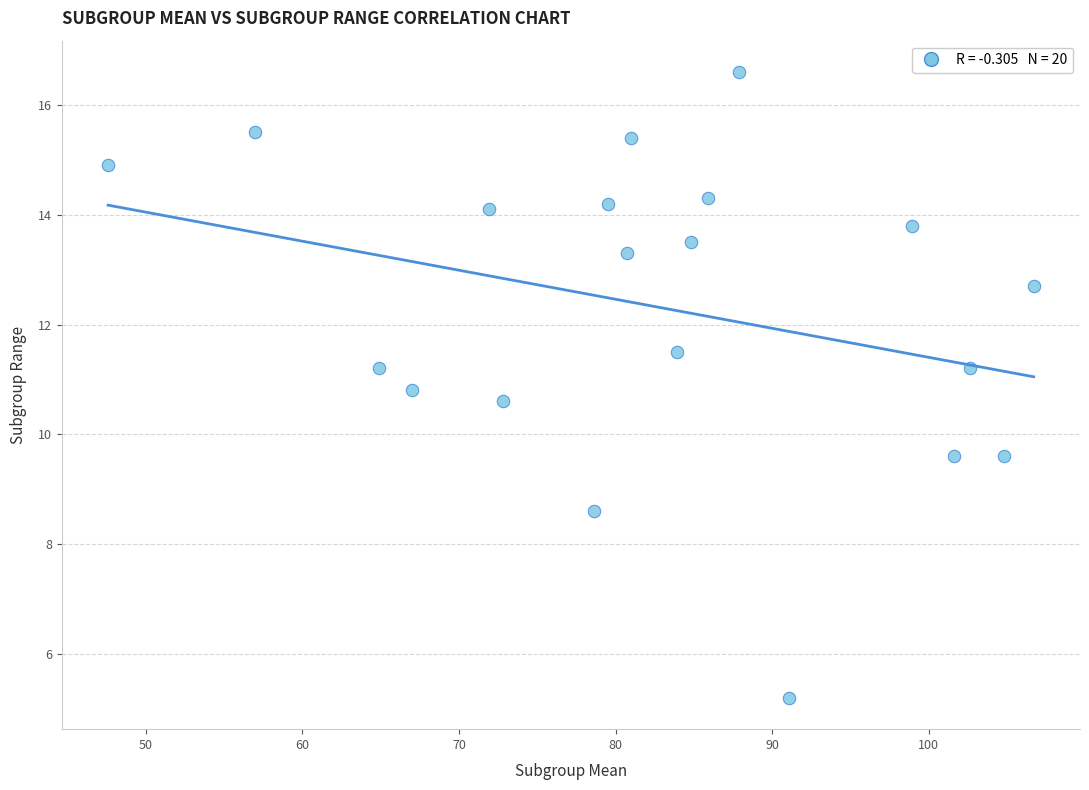

What is the range of Y values (max minus min)?

11.4